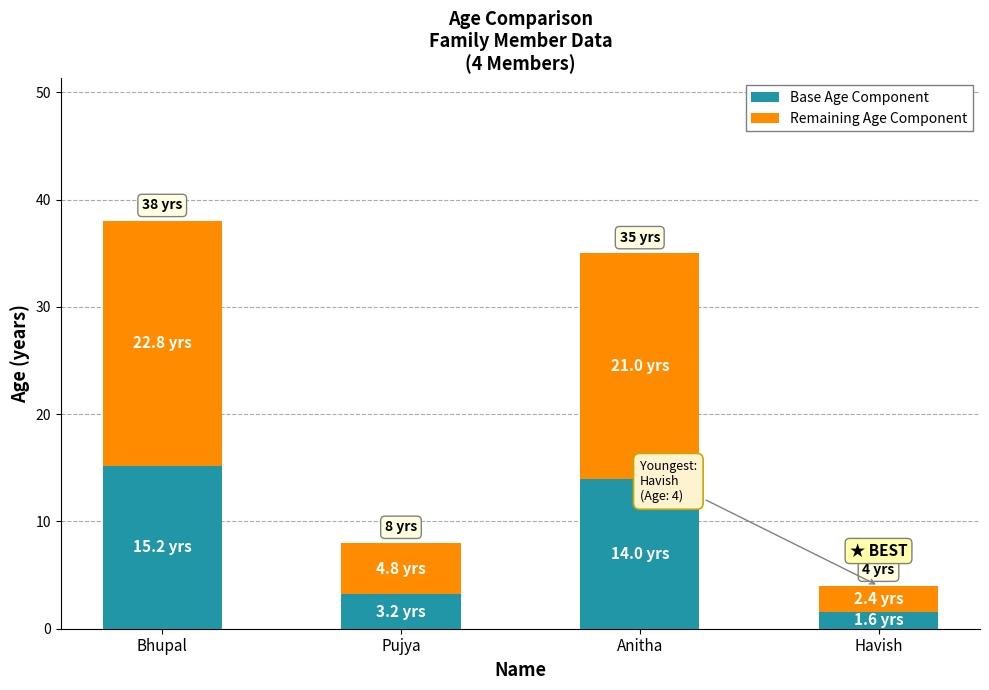

What is the total value across all series at Havish?

4.0